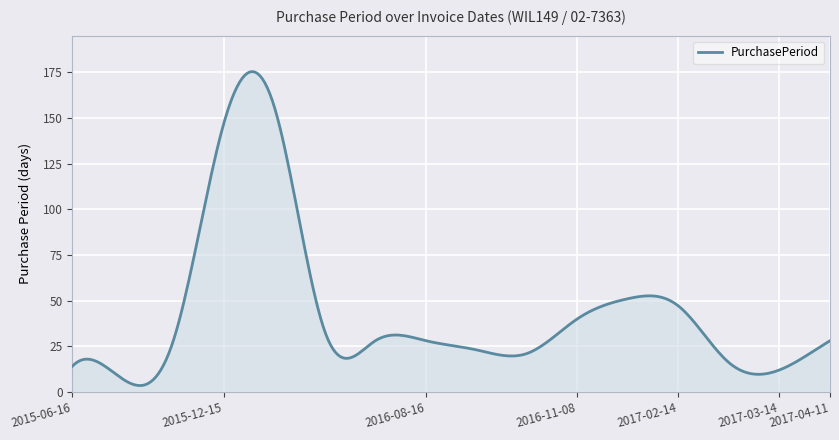

What is the difference between the maximum and minimum values?

171.9